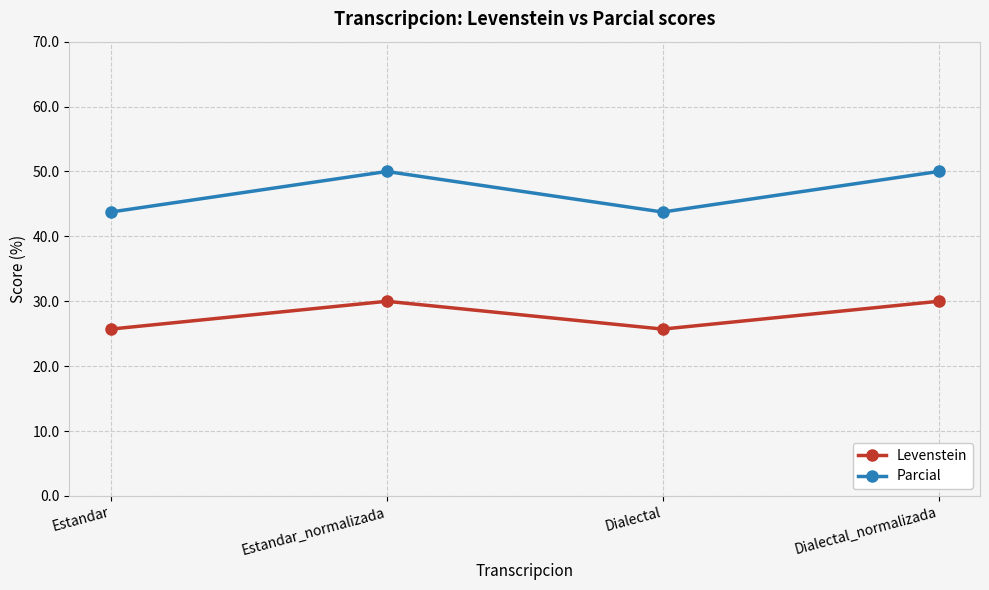

Which series has the largest total across all categories?

Parcial